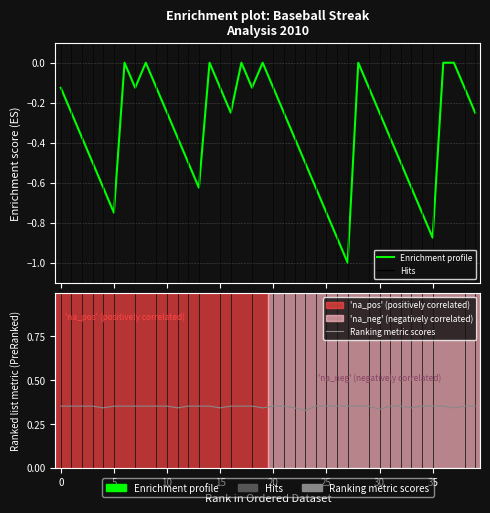

How many data points in Enrichment profile are less than 0?

32